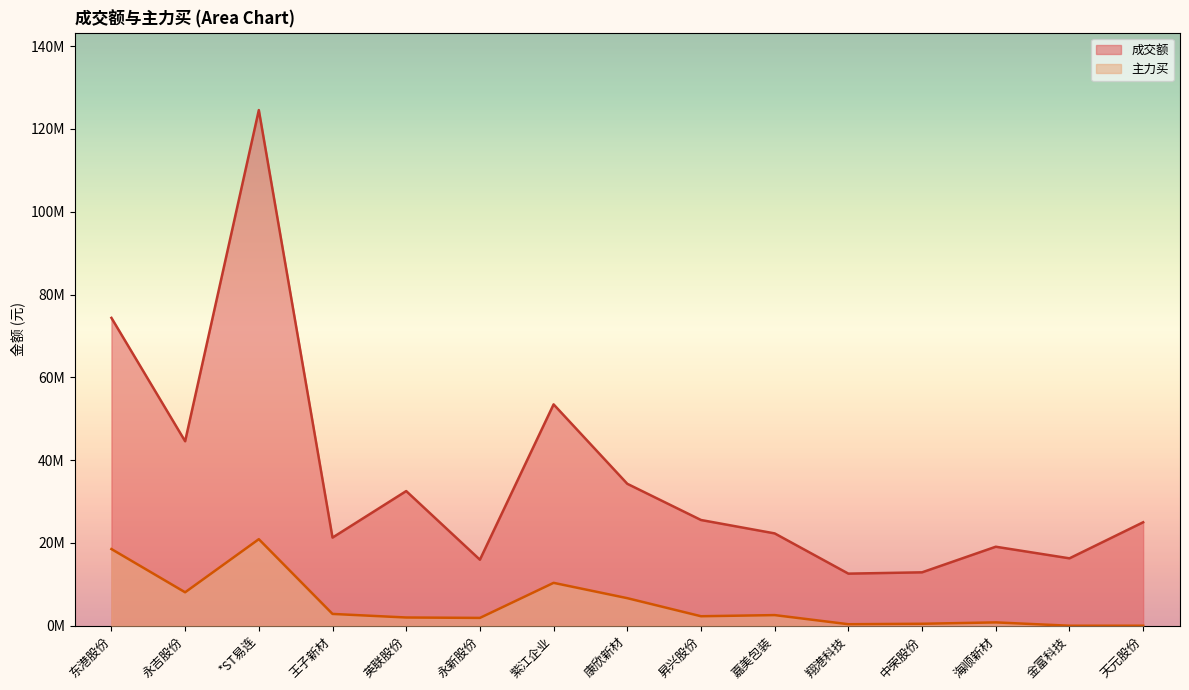

What is the difference between the 成交额 values at 海顺新材 and 东港股份?

55273069